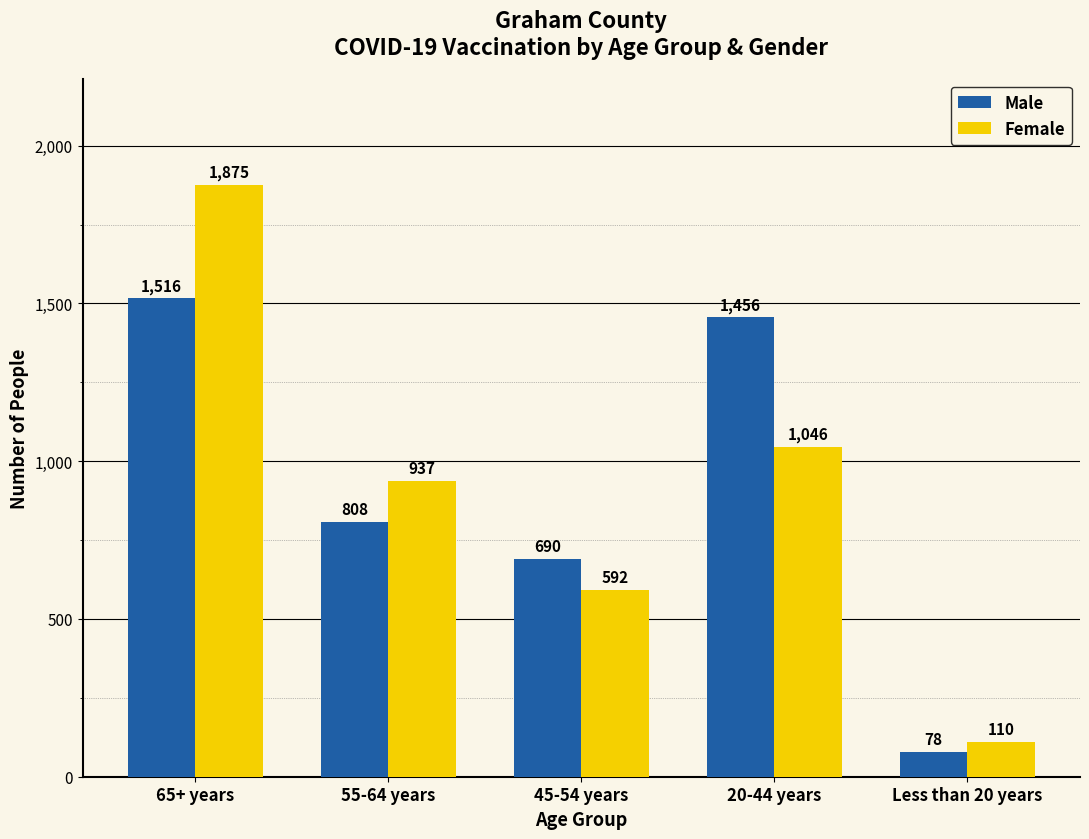

Which category has the lowest value across all series?

Less than 20 years